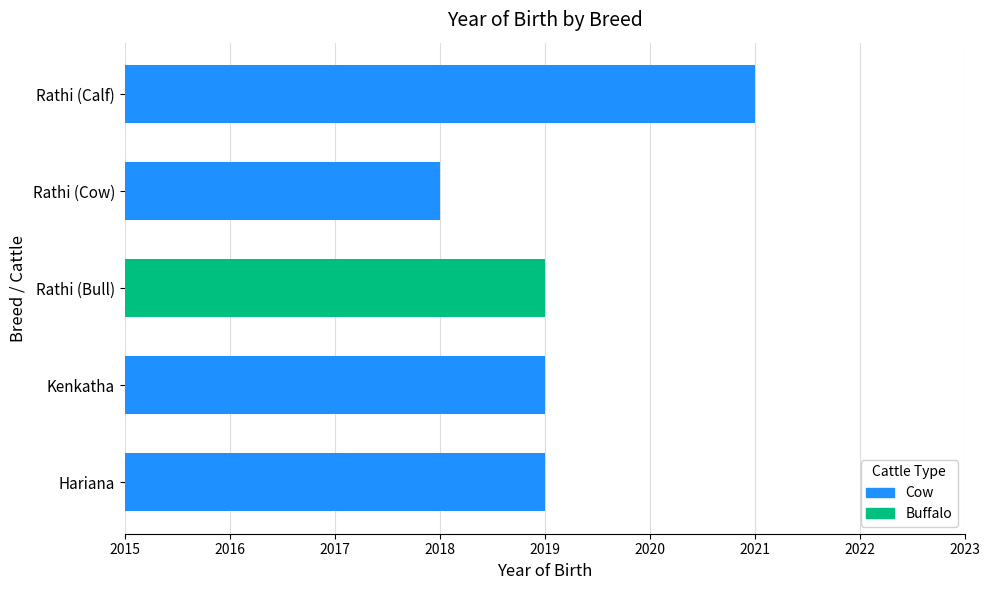

What is the difference between the maximum and minimum values?

3